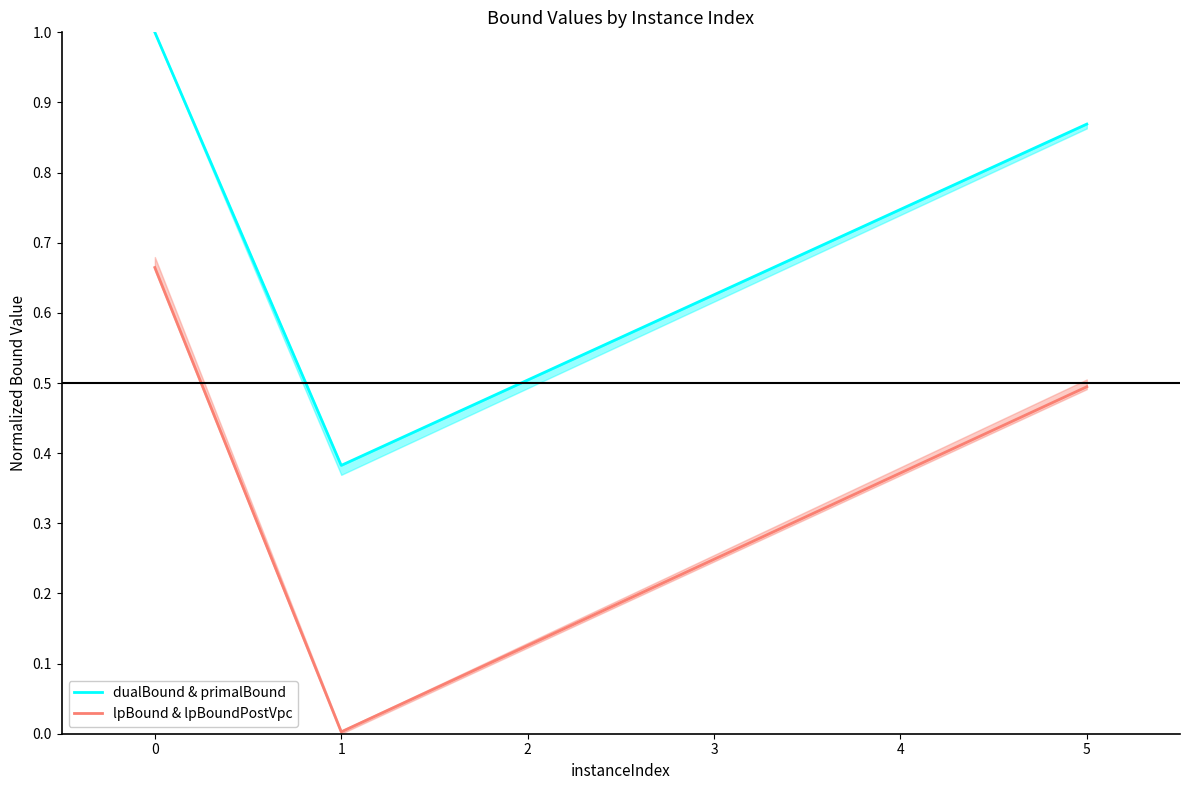

What is the average value of the lpBound & lpBoundPostVpc series?

0.4